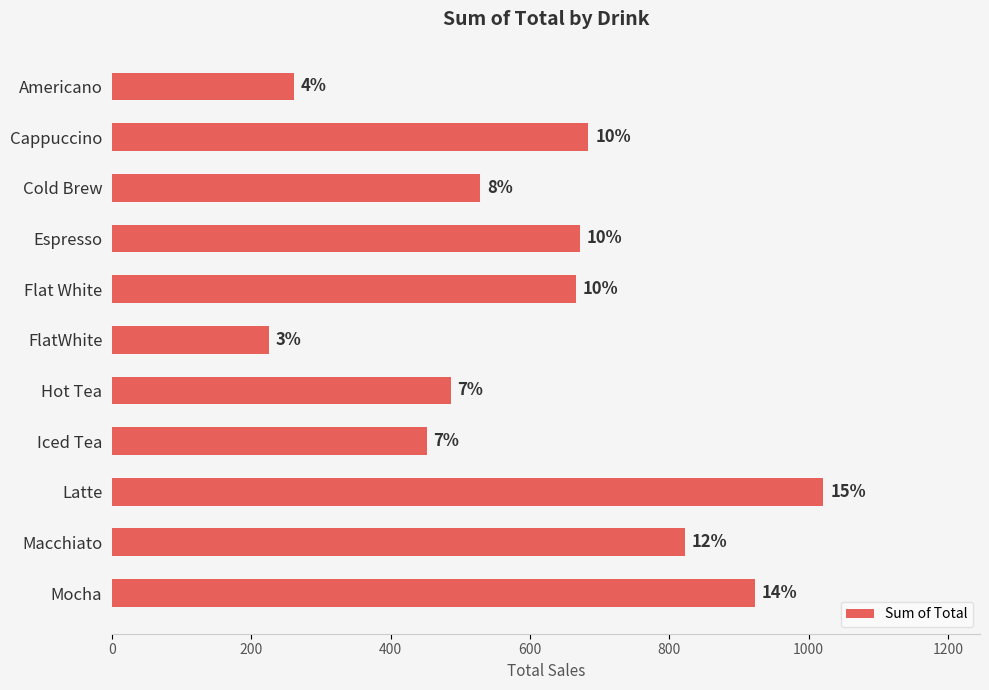

What is the difference between the maximum and minimum values?

796.5